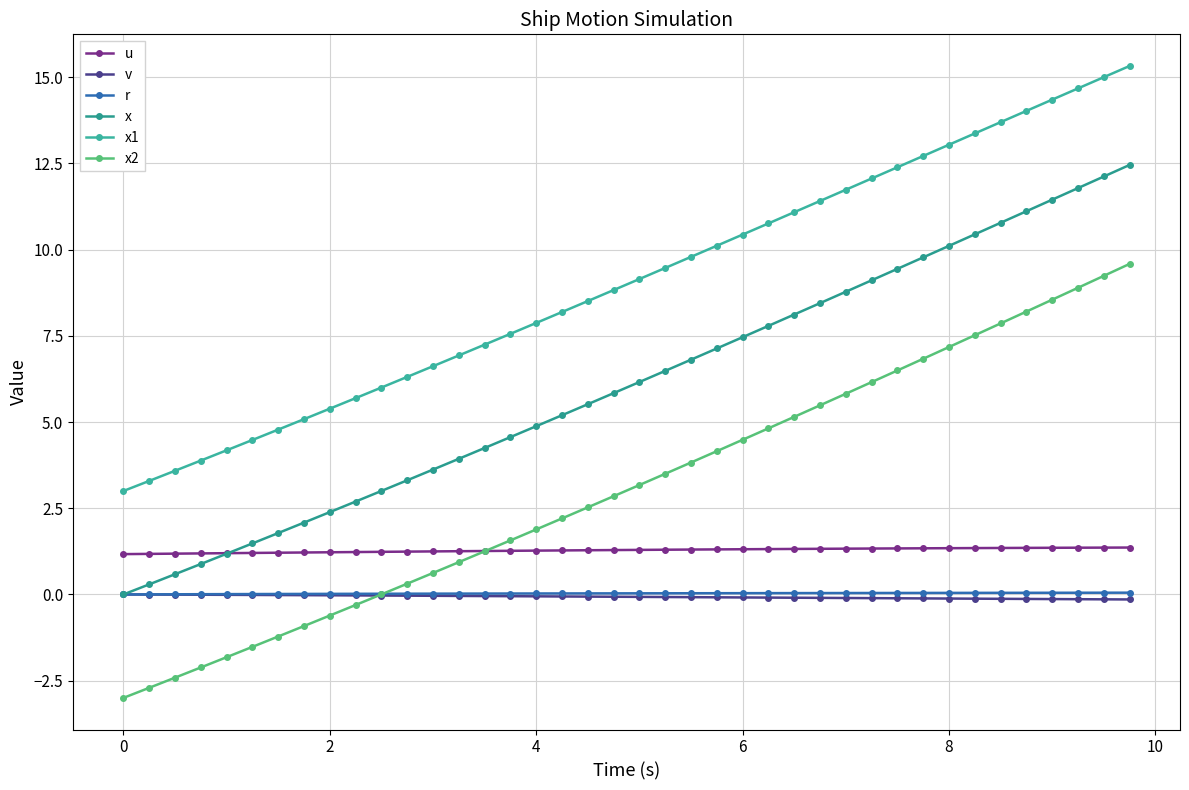

What is the sum of all x2 values?

124.5